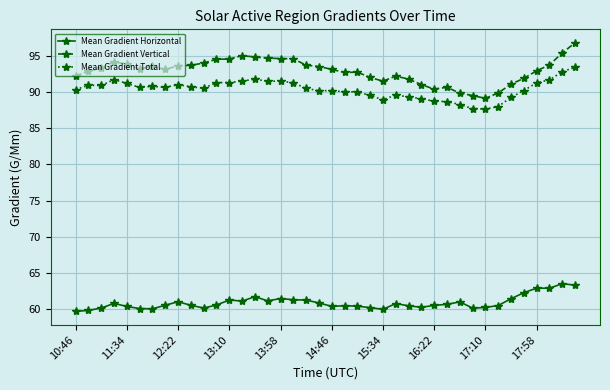

True or false: Mean Gradient Total and Mean Gradient Vertical cross at least once.

False